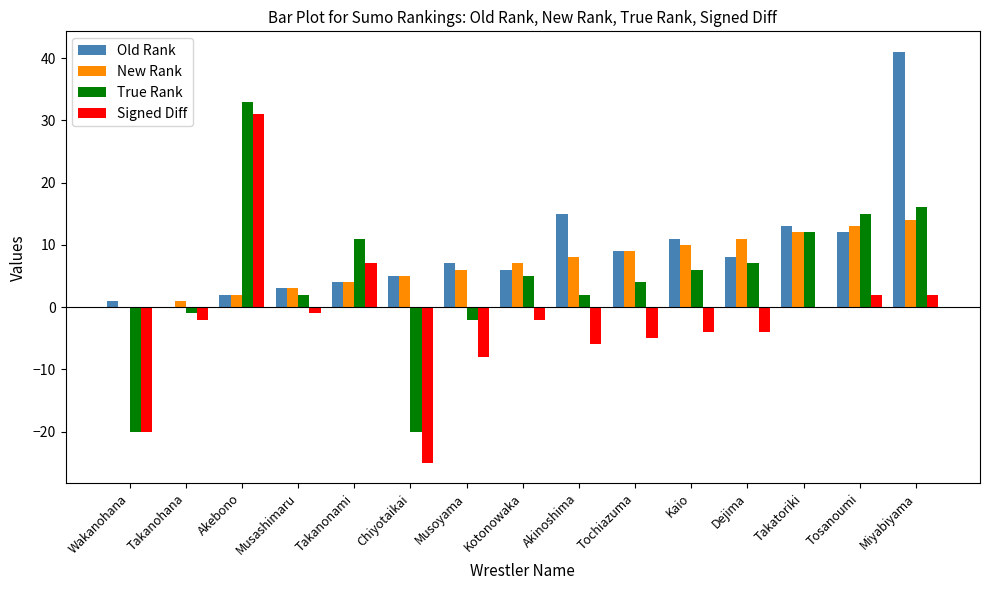

The True Rank series shows 10 at Tosanoumi. True or false?

False